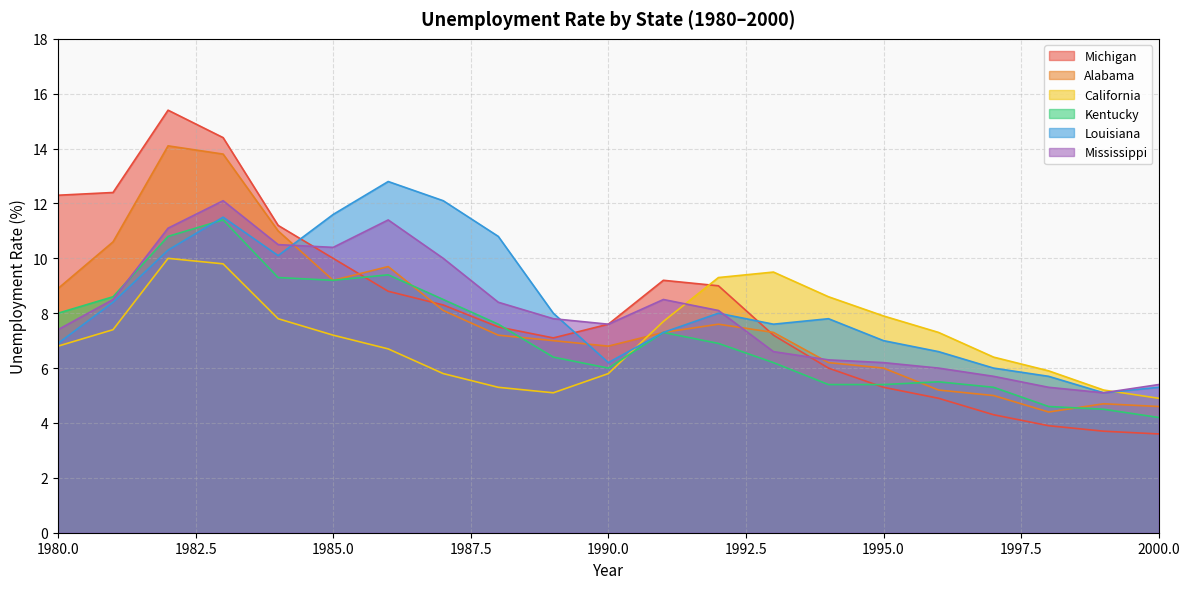

Which has a higher value, 1997 or 1983?

1983